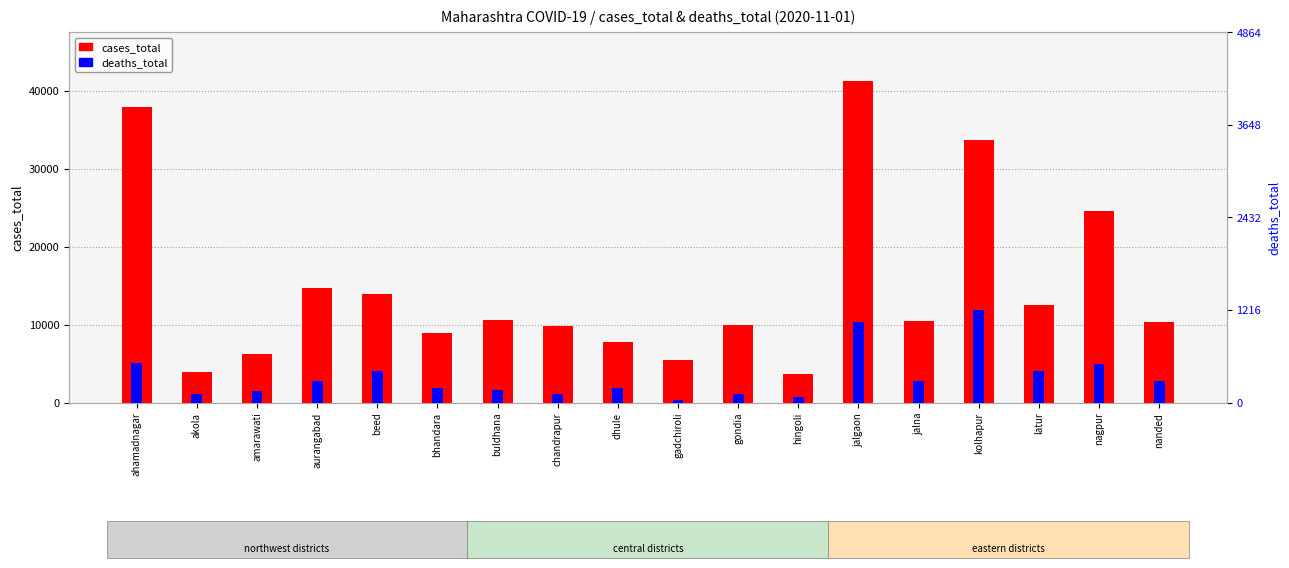

What are all the series names shown in the legend?

cases_total, deaths_total